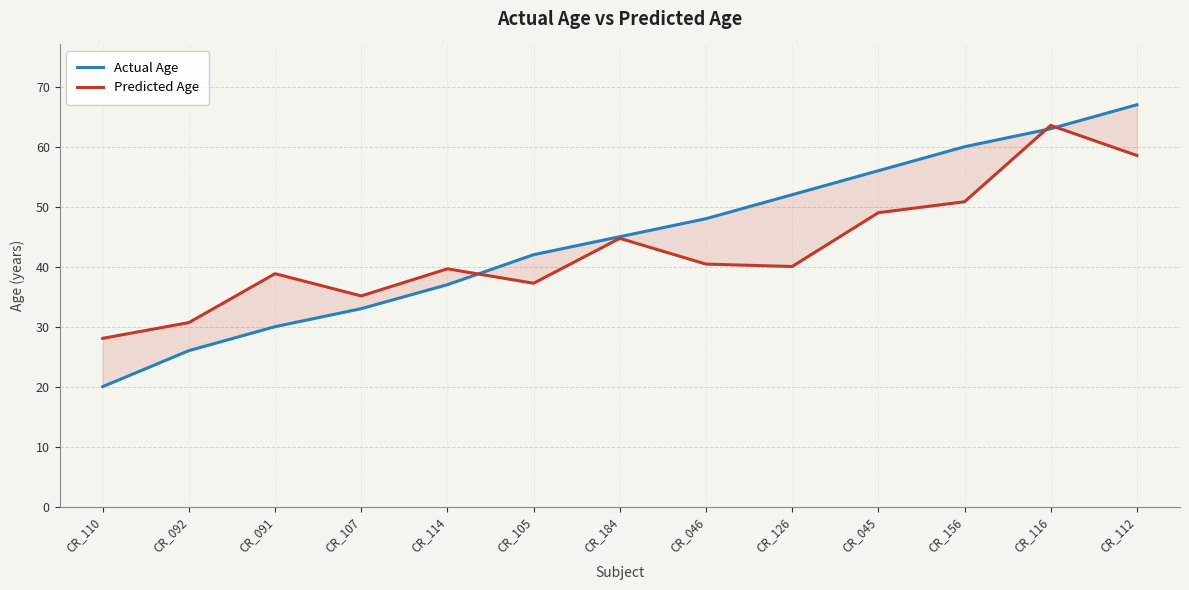

True or false: Predicted Age has more than 0 interior local peaks.

True